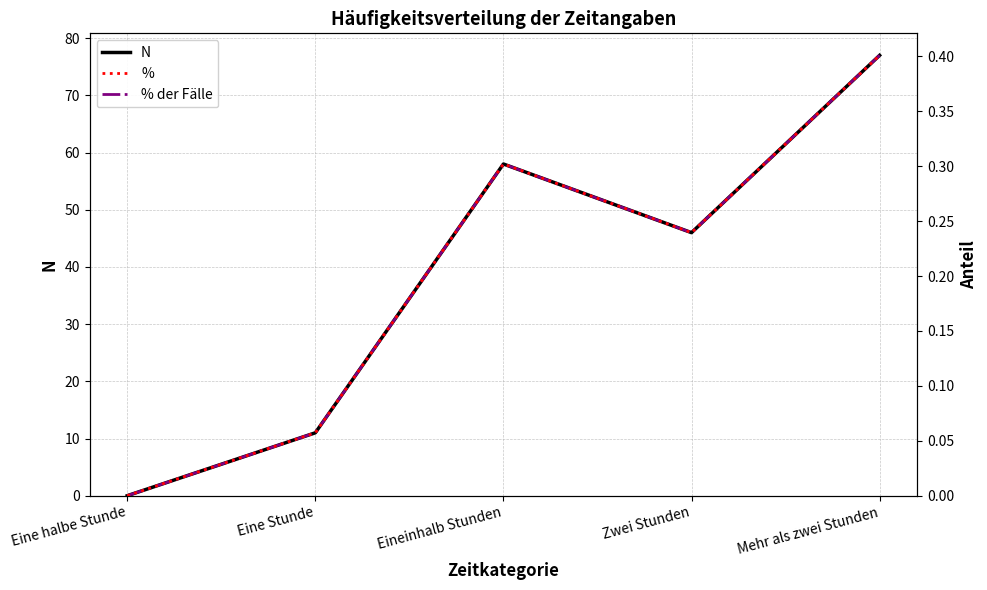

Which category has the lowest value in the % series?

Eine halbe Stunde